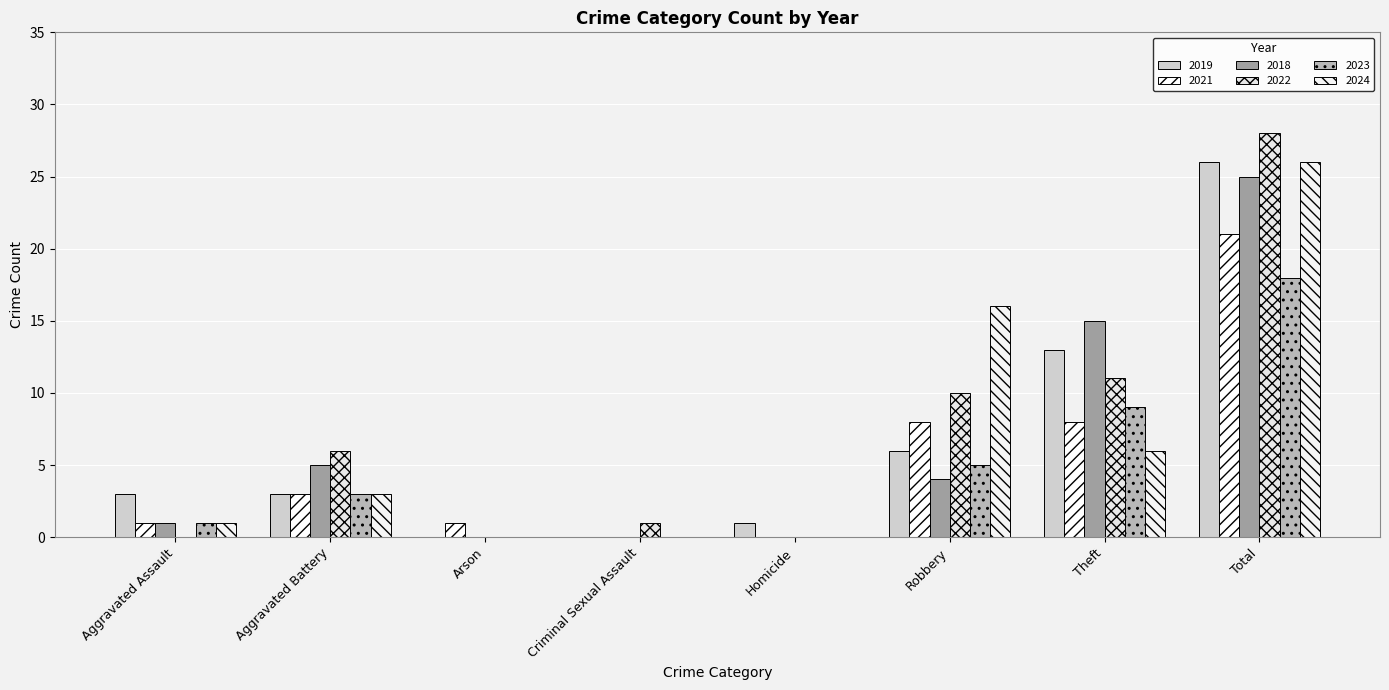

Which series has the largest total across all categories?

2022